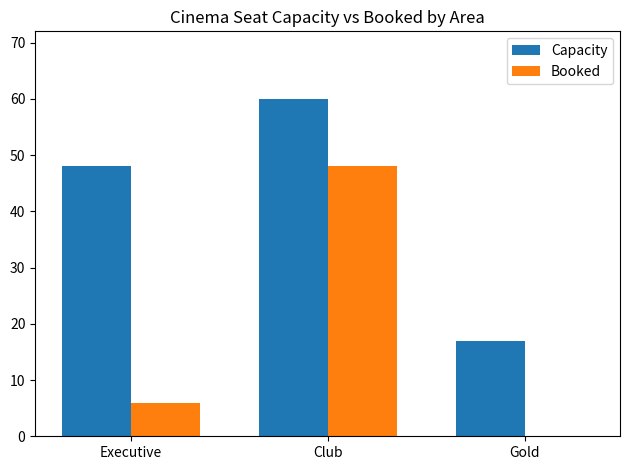

What is the sum of the Booked values at Executive and Gold?

6